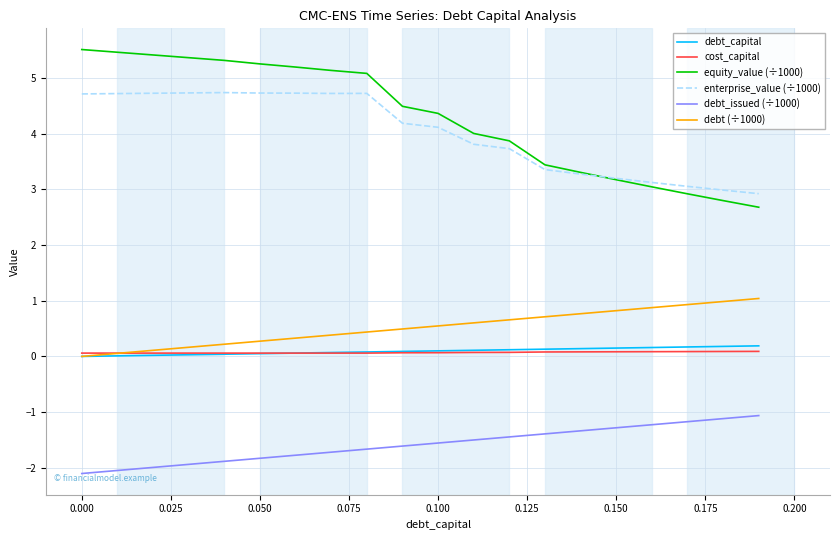

What is the lowest value of the debt_issued (÷1000) series?

-2.1